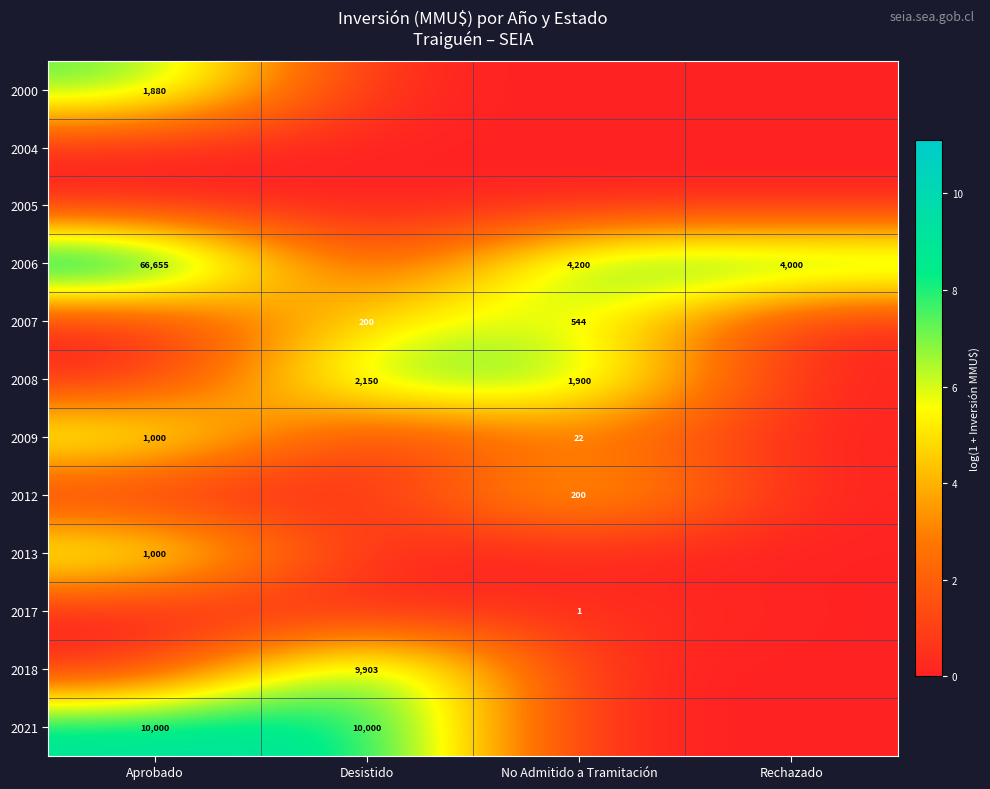

The value of 2013 at Aprobado is 475. True or false?

False